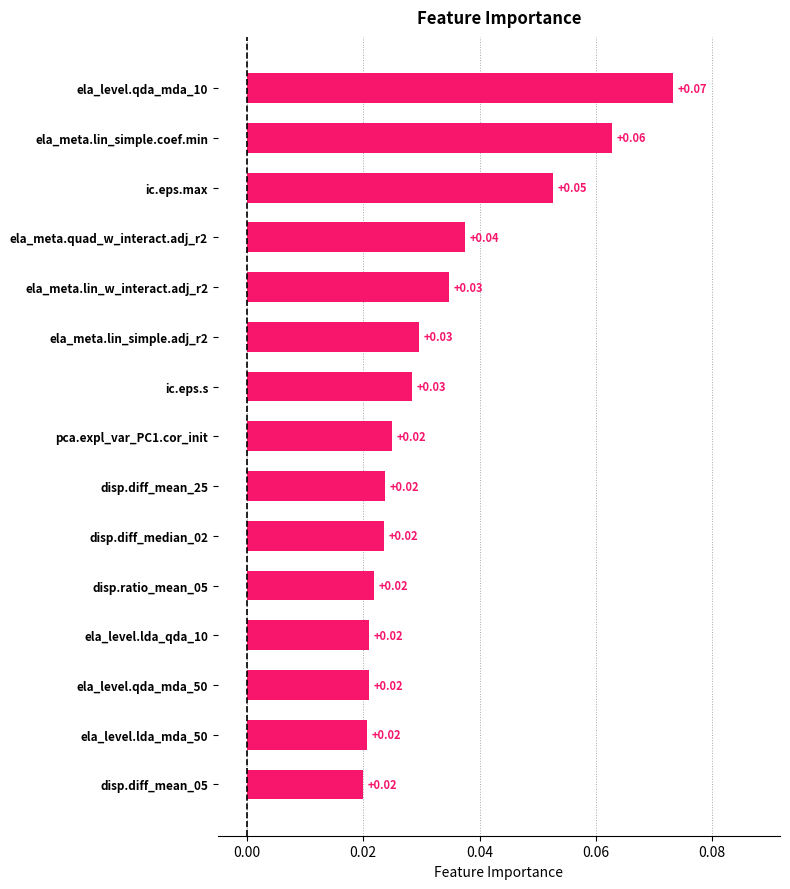

Count the number of data series in this chart.

1